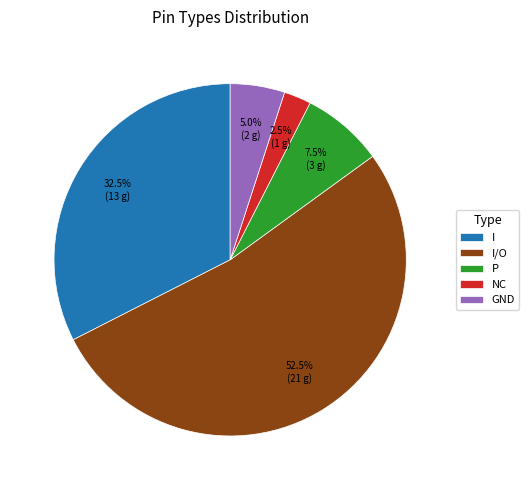

Which has a higher value, P or I/O?

I/O